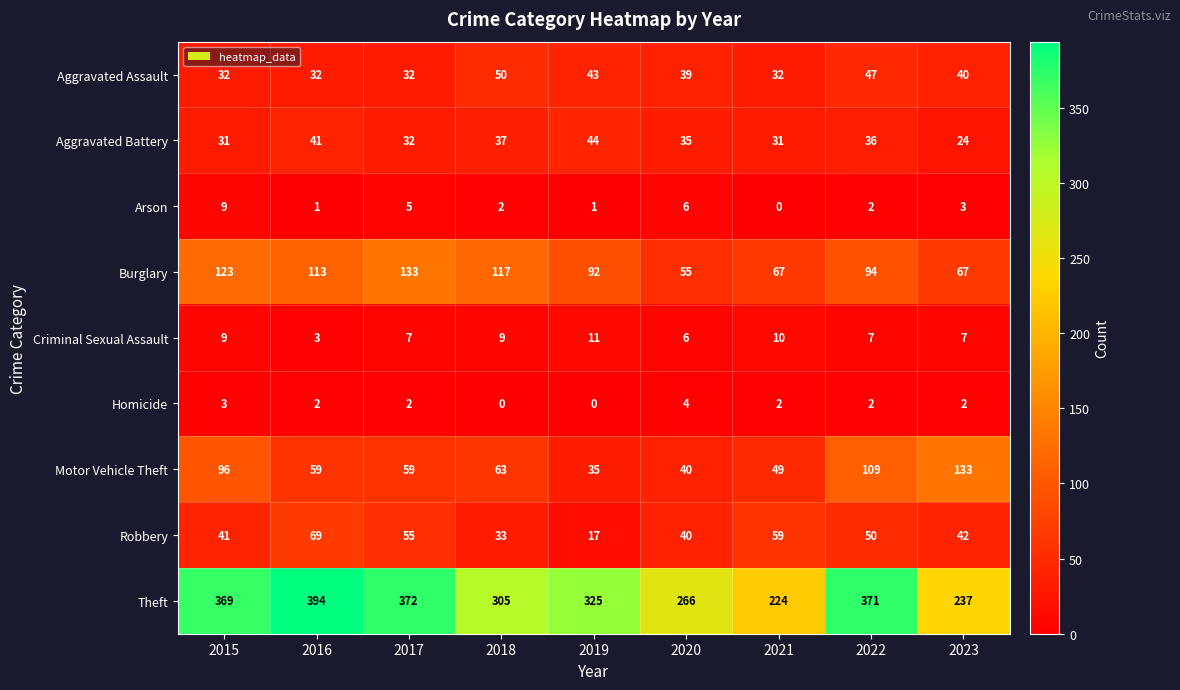

What is the average value of the Robbery series?

45